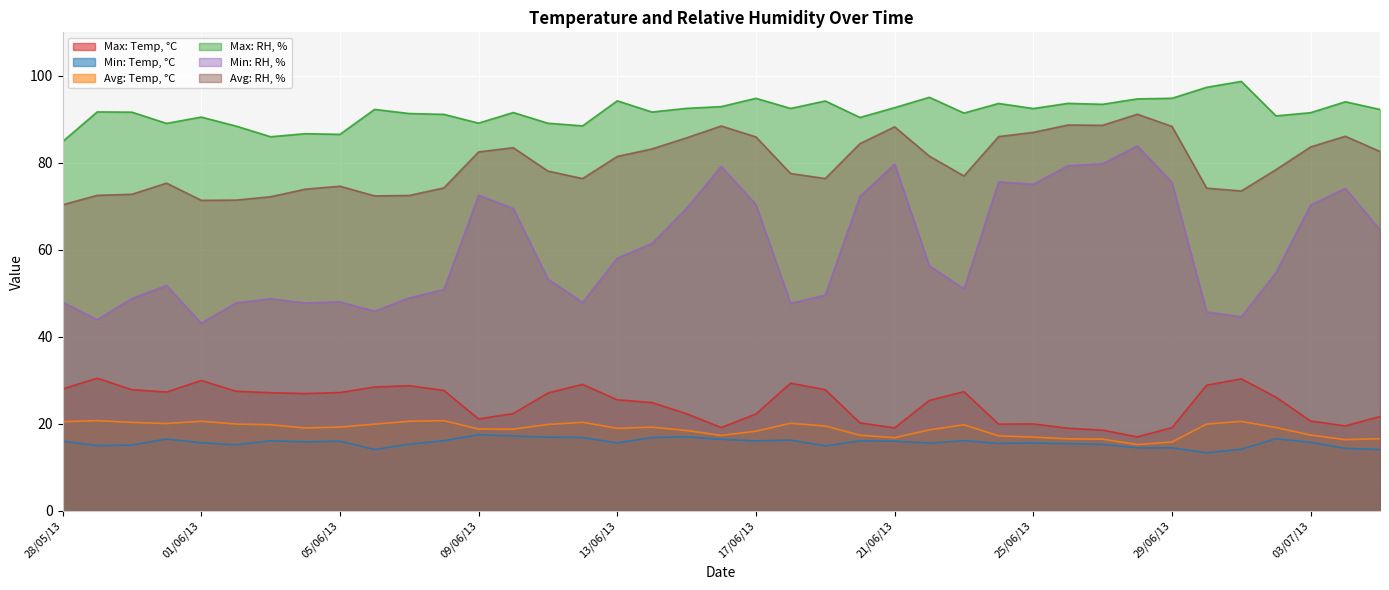

At which category is the sum across all series the highest?

28/06/13